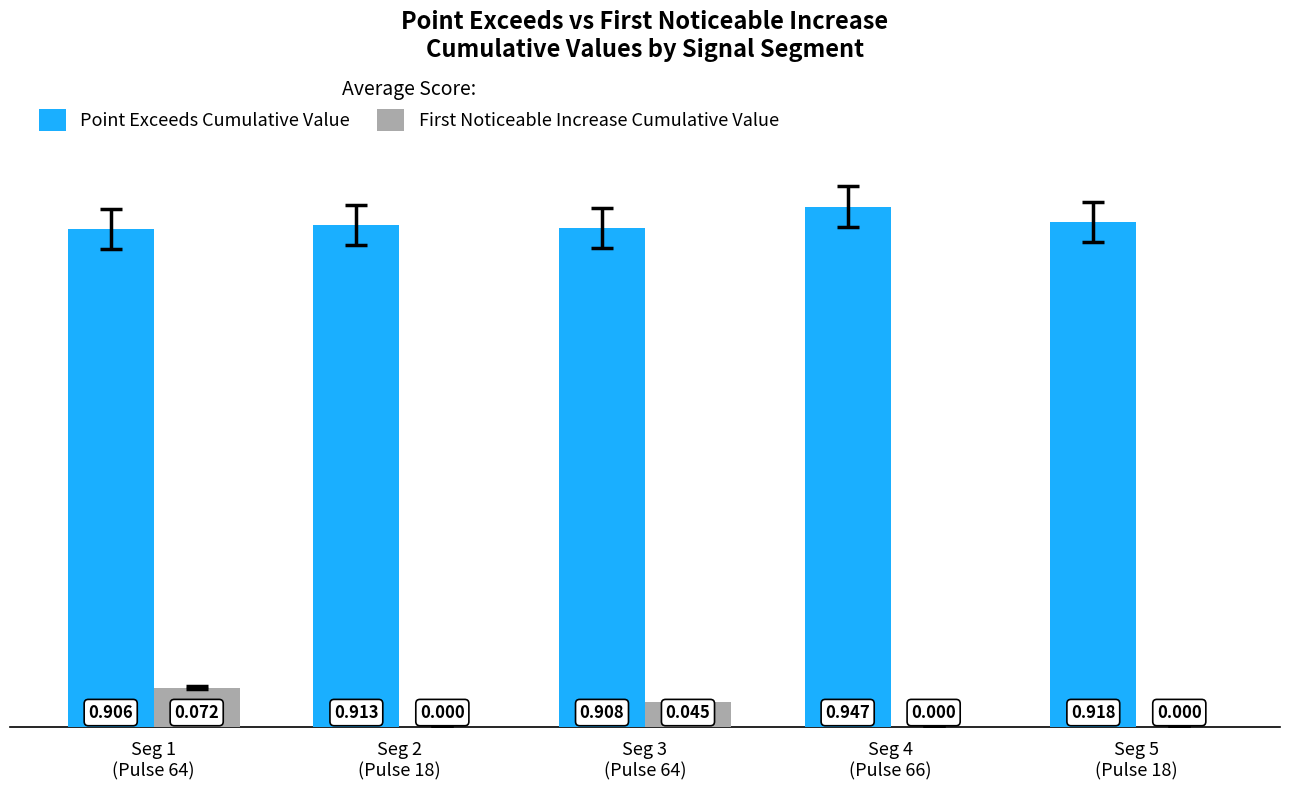

Which series has the largest total across all categories?

Point Exceeds Cumulative Value